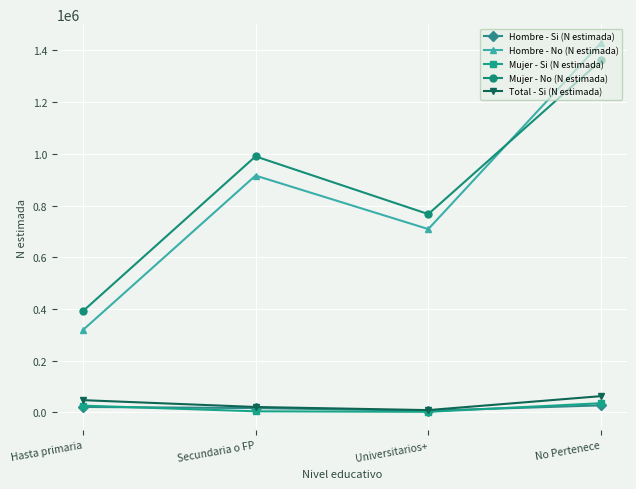

Where is the first local minimum for Hombre - No (N estimada)?

Universitarios+